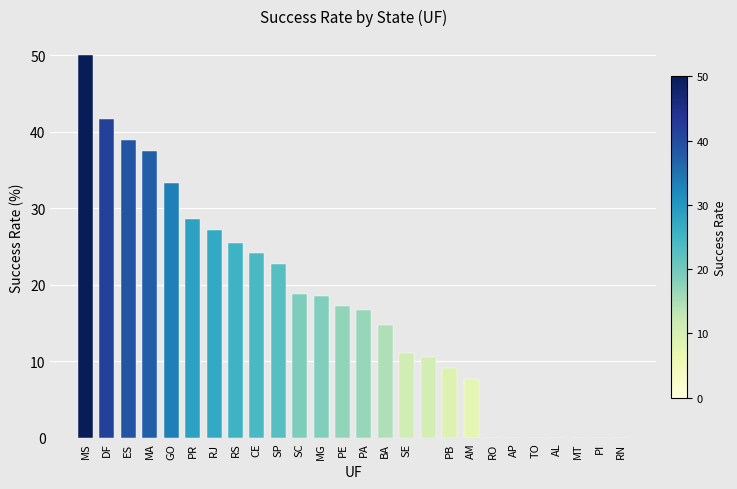

What is the greatest value displayed?

50.0